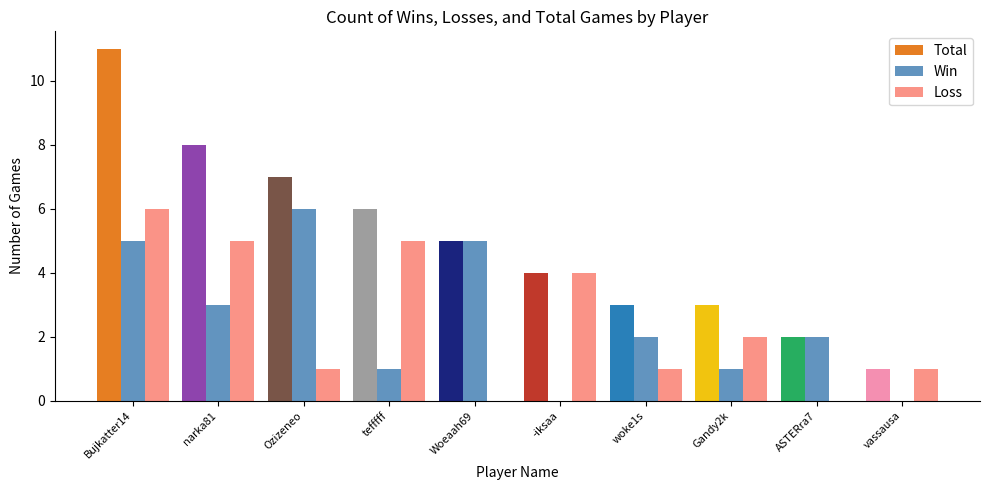

Is the value of Win at Gandy2k greater than the value of Total at Ozizeneo?

No